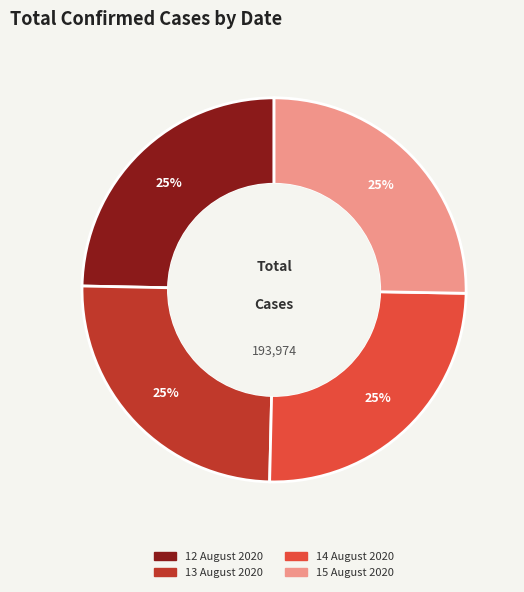

To the nearest percent, what portion does 14 August 2020 represent?

25%